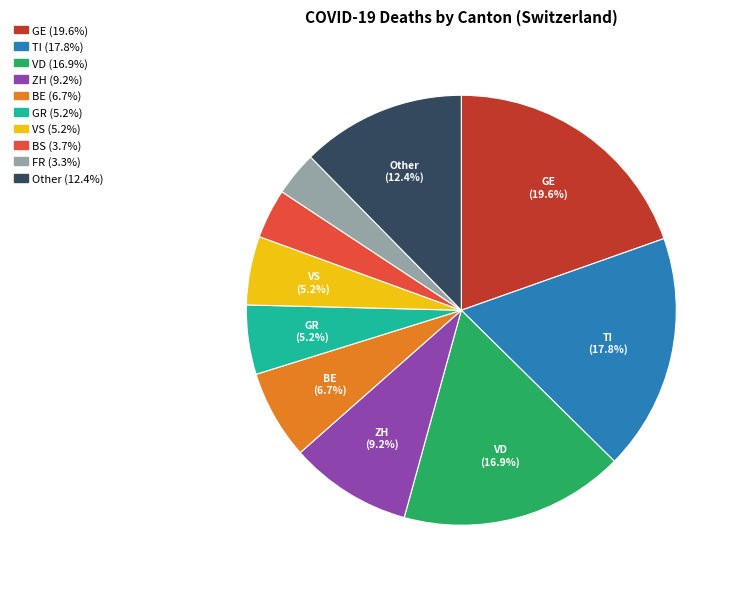

Is there any slice that represents more than half of the pie?

No